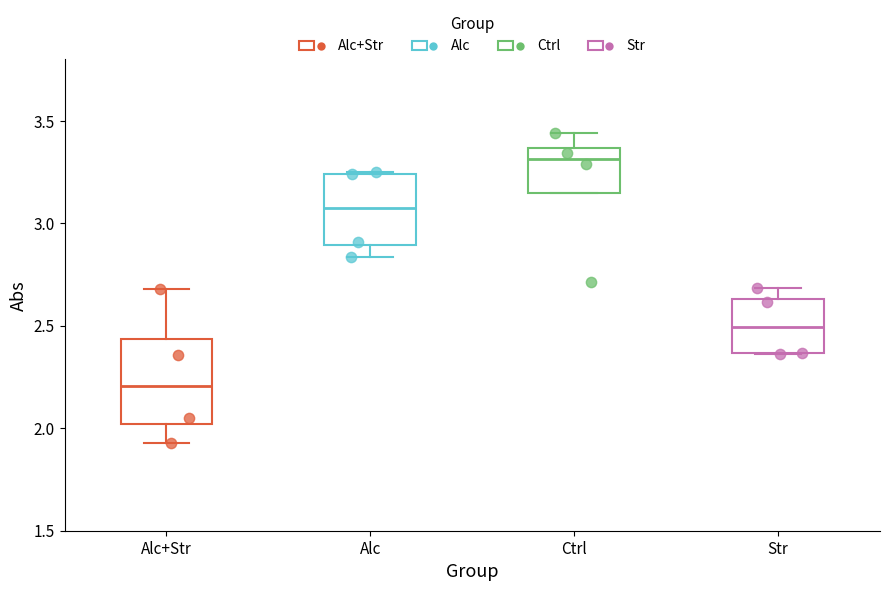

Comparing the boxes themselves (not the whiskers), which one is the tallest?

Alc+Str